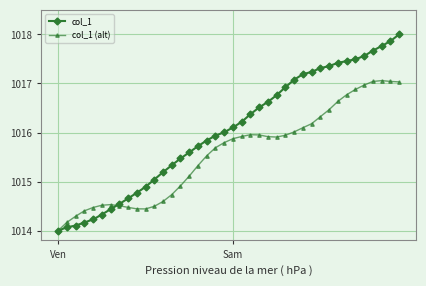

What is the value of the col_1 point at the 33rd from the left?

1017.4